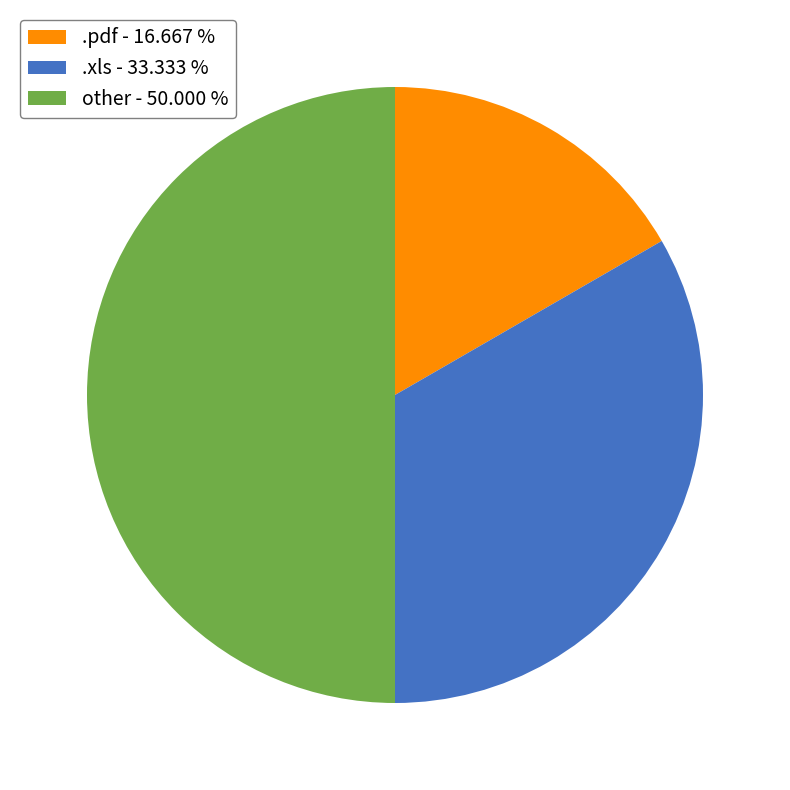

What is the largest slice in the pie chart?

other